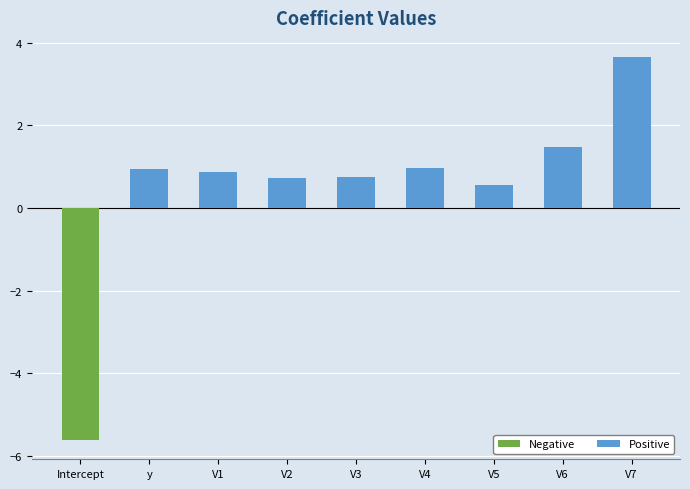

At which label is the value closest to 0?

V5